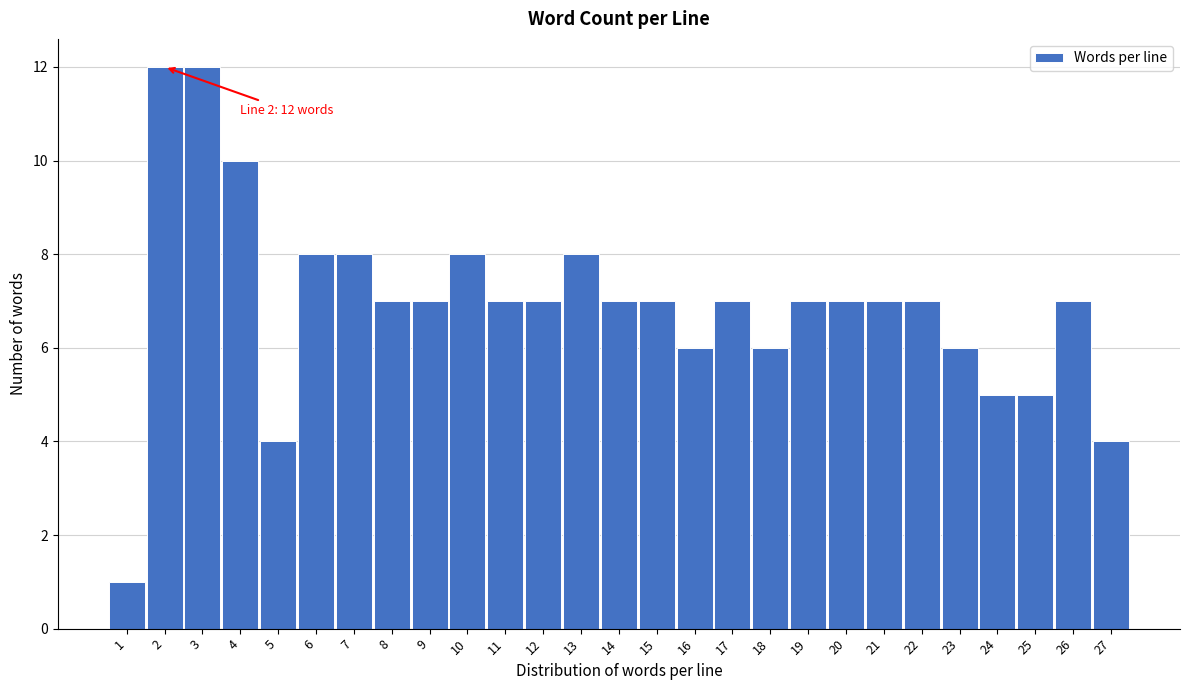

Reading right to left, extract all data points from this chart.

4	7	5	5	6	7	7	7	7	6	7	6	7	7	8	7	7	8	7	7	8	8	4	10	12	12	1